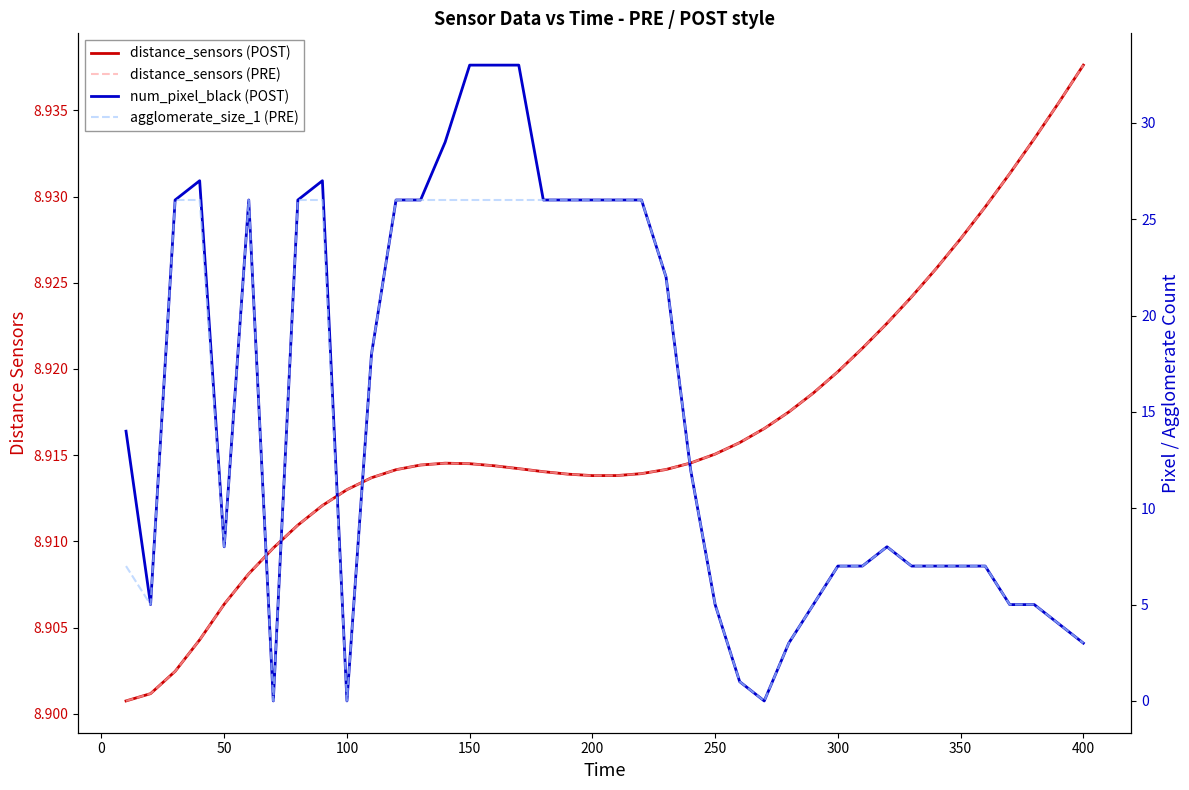

What is the highest value of the distance_sensors (POST) series?

8.9